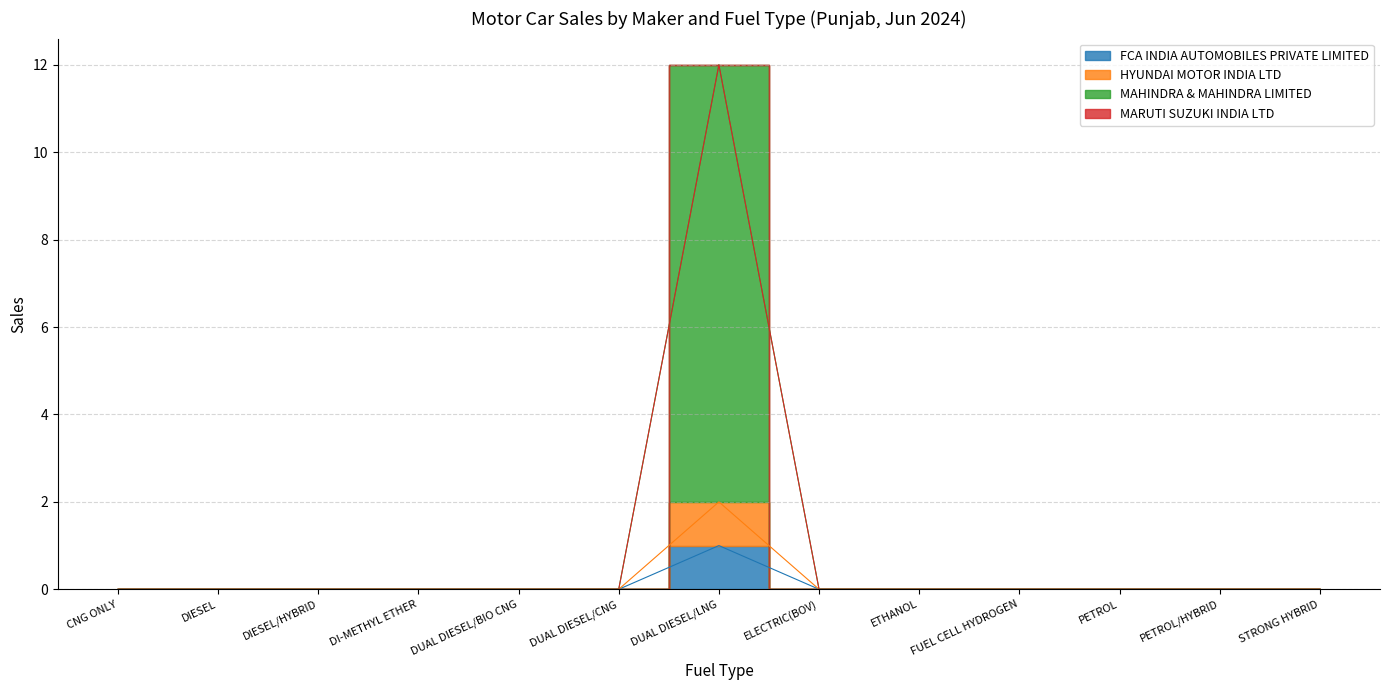

True or false: FCA INDIA AUTOMOBILES PRIVATE LIMITED and HYUNDAI MOTOR INDIA LTD intersect in this chart.

False